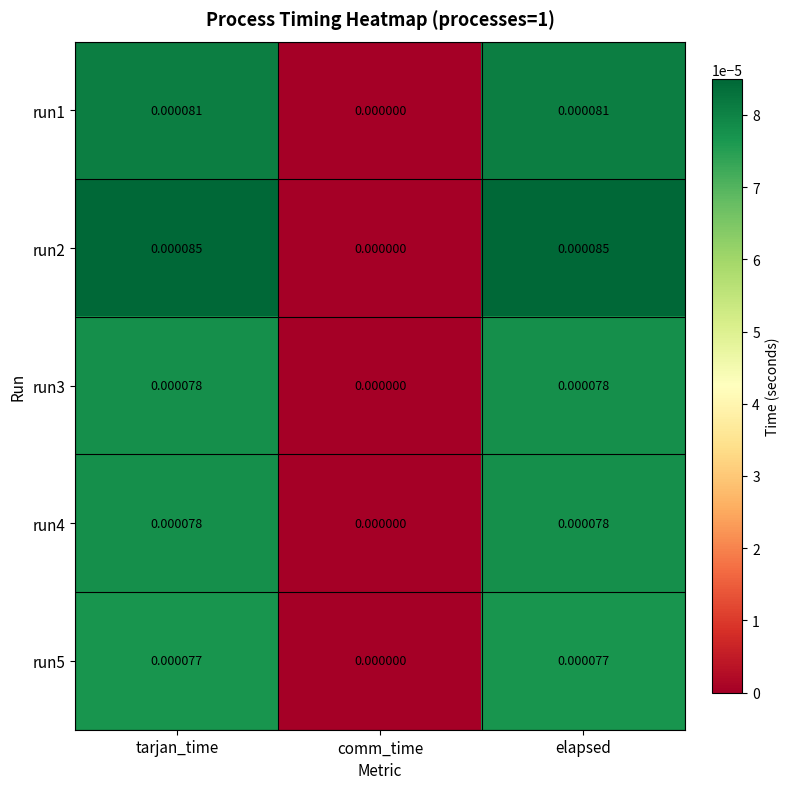

At which label does run2 reach its minimum?

comm_time